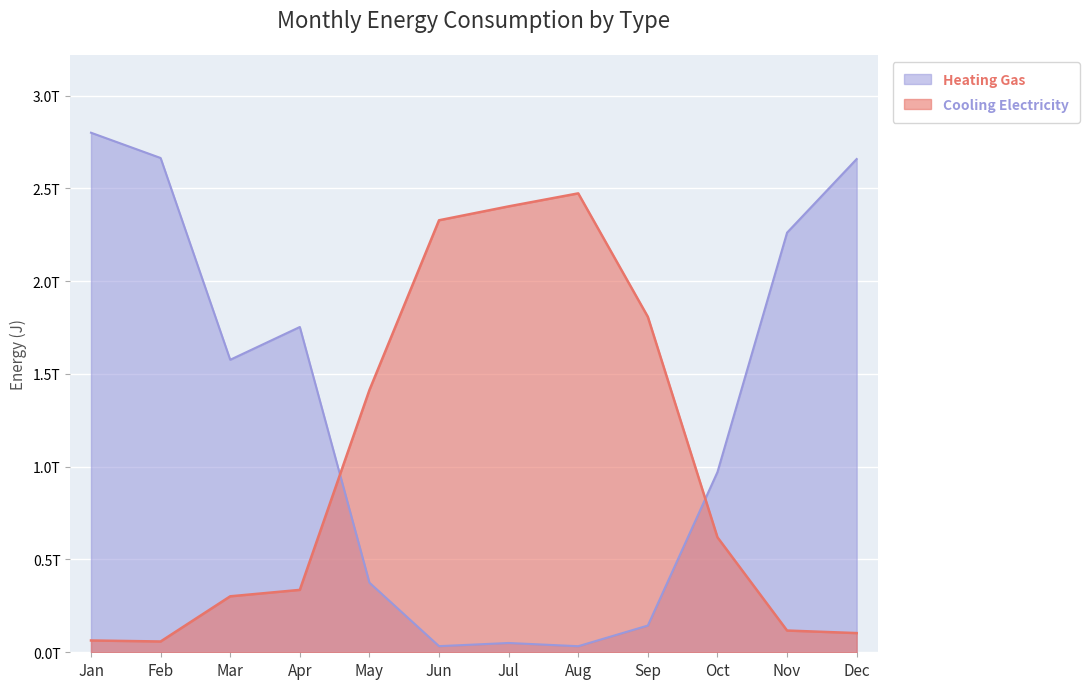

True or false: Heating Gas has more than 0 interior local peaks.

True